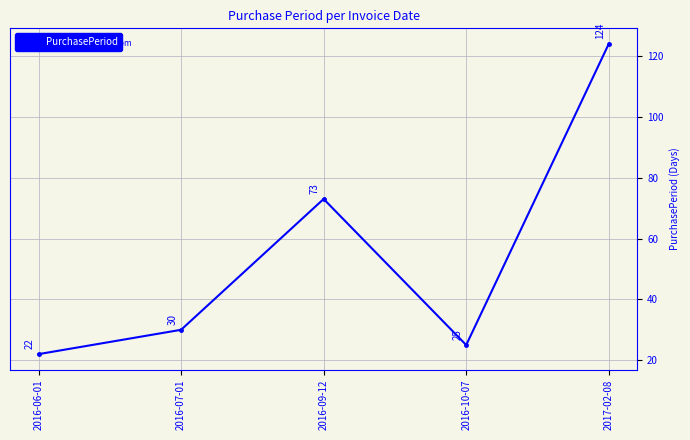

Reading right to left, list all the values displayed in this chart.

2017-02-08=124	2016-10-07=25	2016-09-12=73	2016-07-01=30	2016-06-01=22